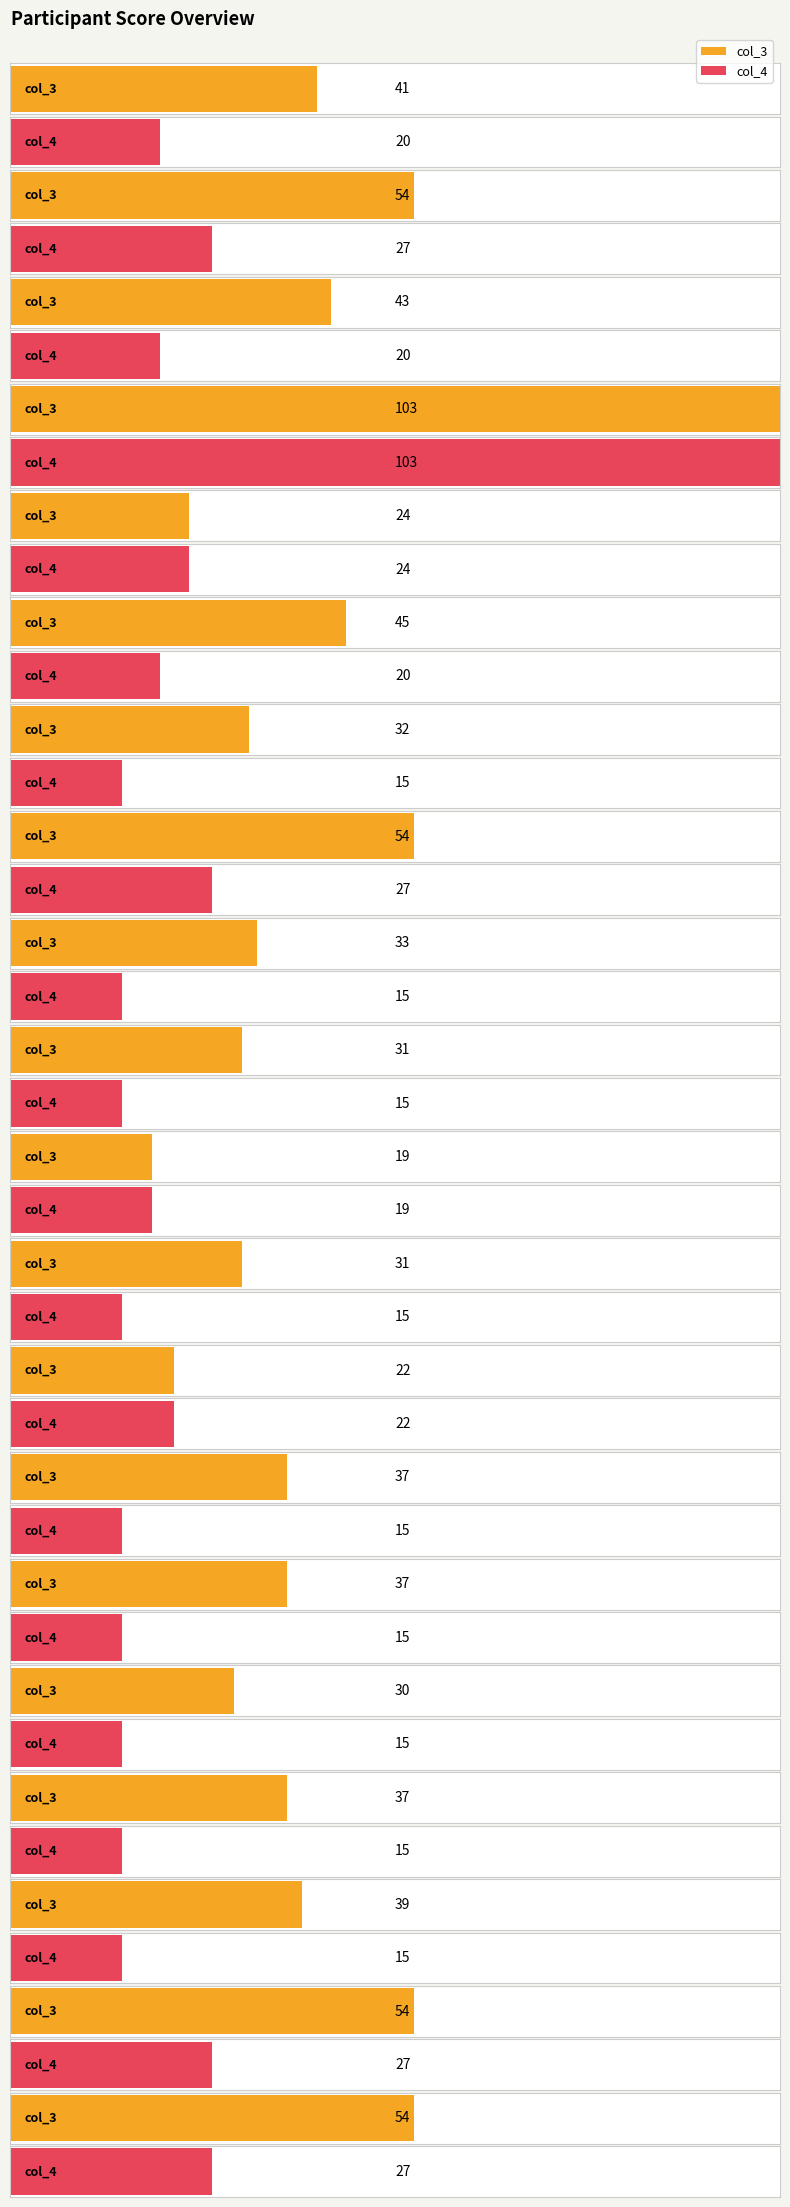

How many data points in col_3 are above 37?

9